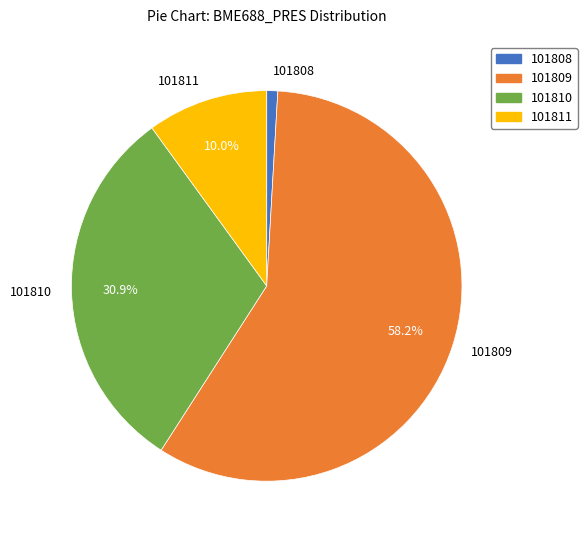

True or false: 101811 accounts for 22% of the total.

False